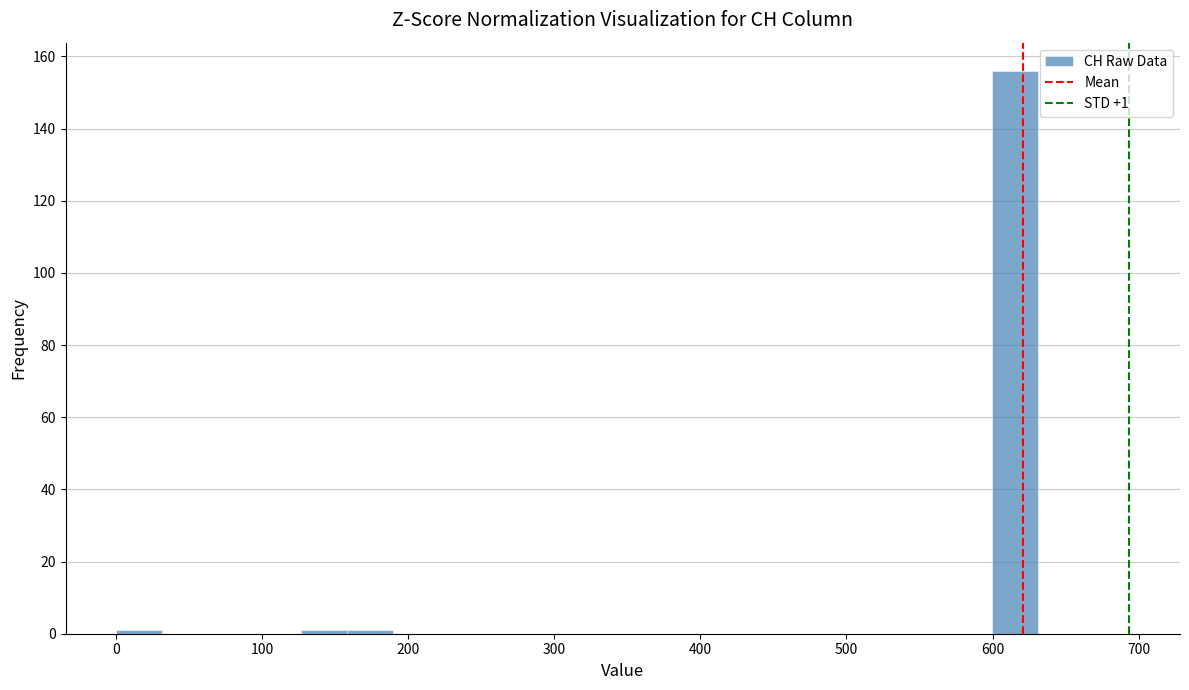

Around what value on the x-axis is the tallest bar? Give the approximate position of its centre, as read against the axis.

620